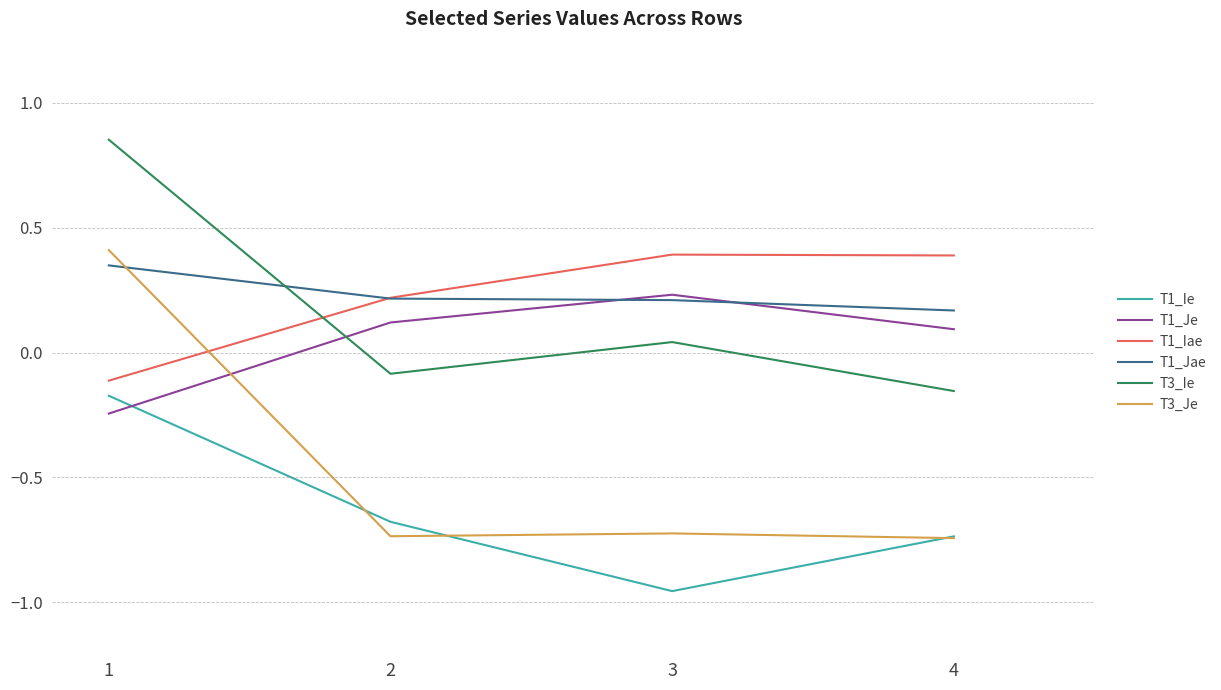

Rank the categories by T1_Je value from lowest to highest.

1, 4, 2, 3